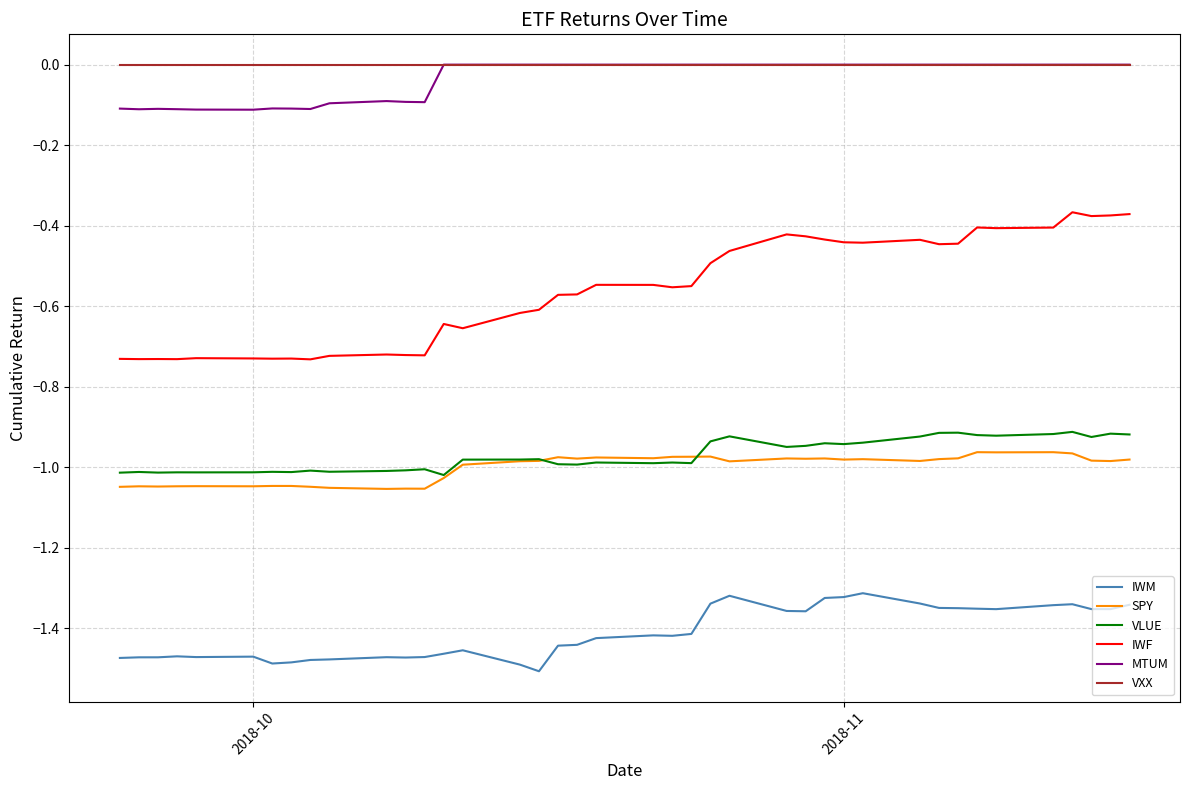

True or false: IWF and VLUE cross at least once.

False